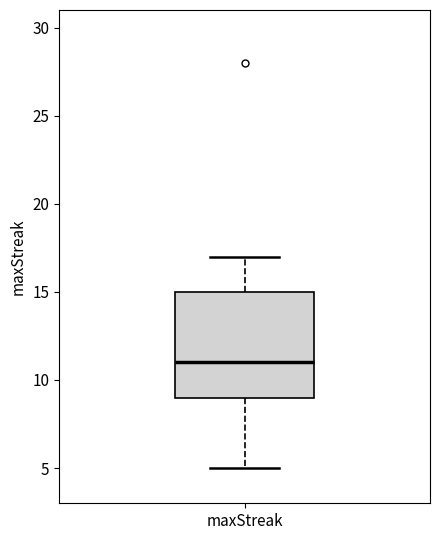

Where is the lower edge of the box for maxStreak on the y-axis? The values are not printed on the chart, so give them approximately, as read against the axis.

9